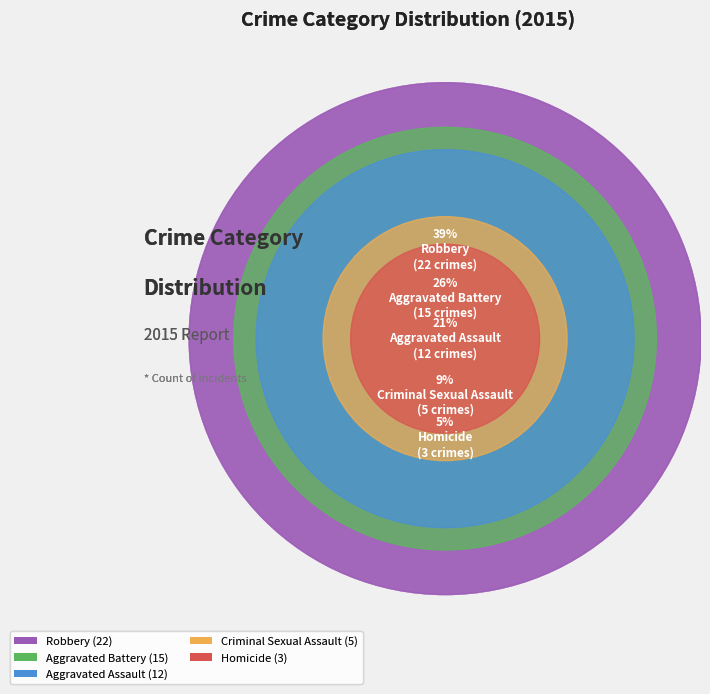

The Robbery slice represents 39% of the pie. True or false?

True